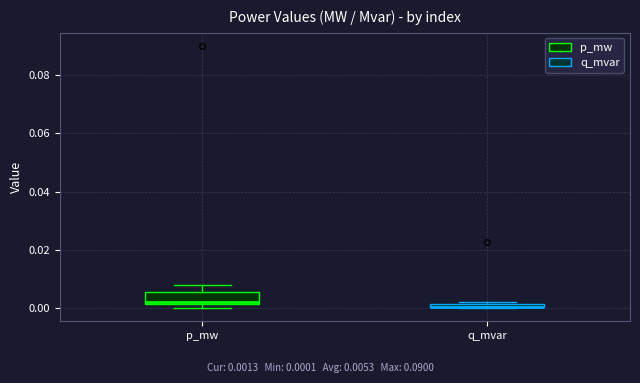

Which box is the tallest, from its lower edge to its upper edge?

p_mw